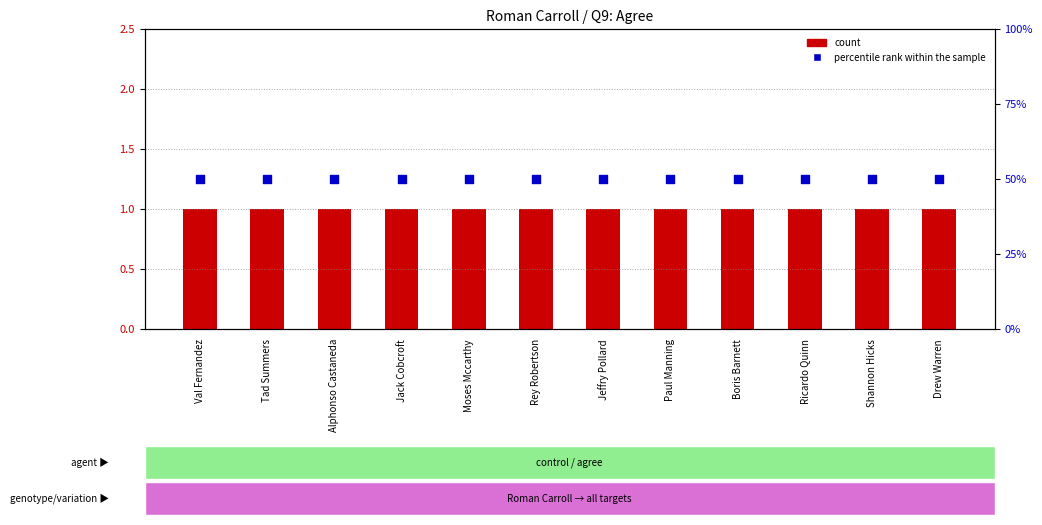

Which series has the widest spread of Y values?

count